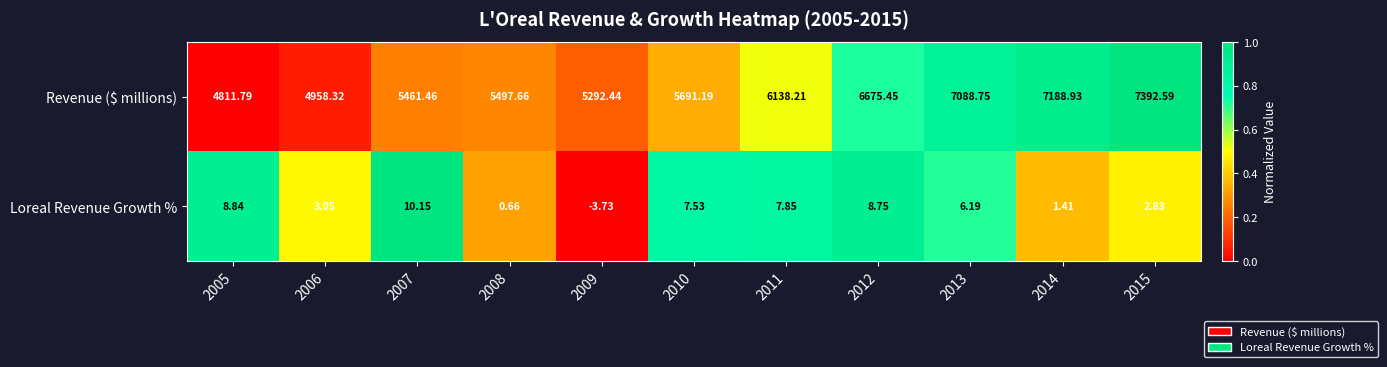

How many values in the Revenue ($ millions) series are below 5691?

5